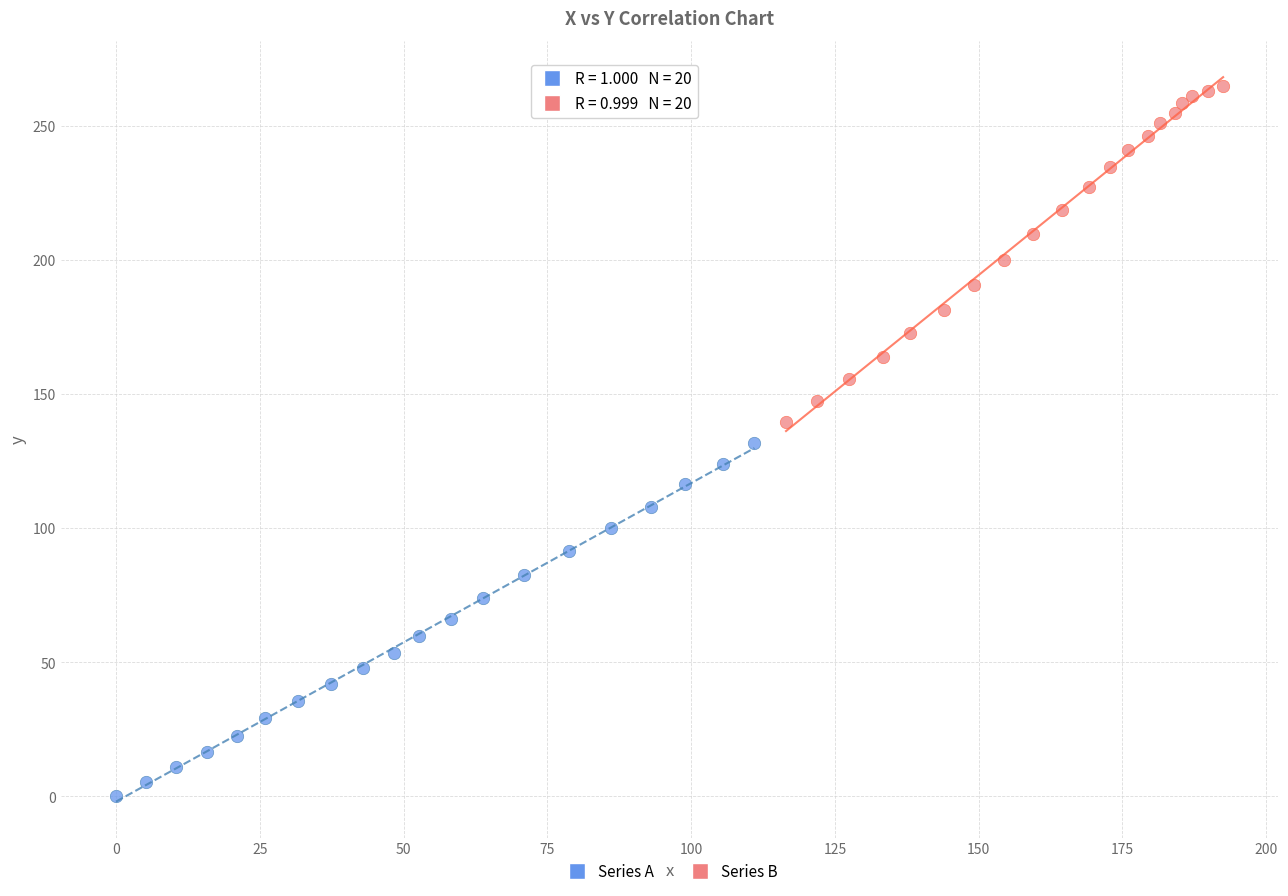

Which series reaches the minimum Y coordinate?

Series A